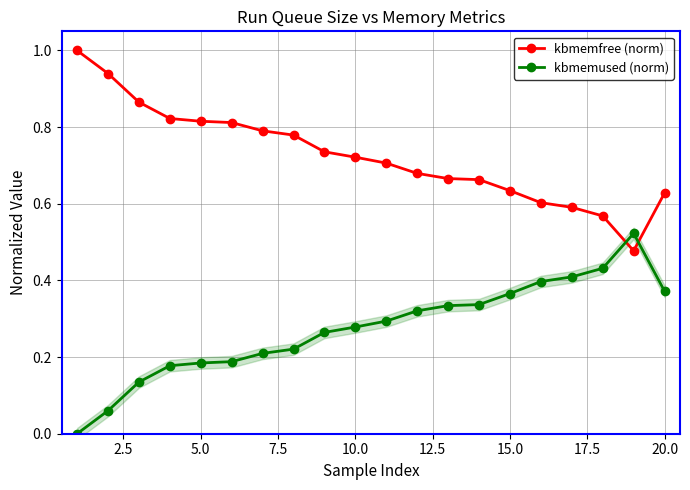

Rank the series by their maximum value, from lowest to highest.

kbmemused (norm), kbmemfree (norm)